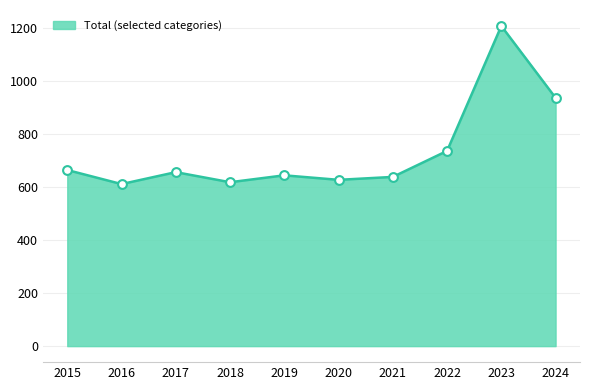

What is the greatest value displayed?

1207